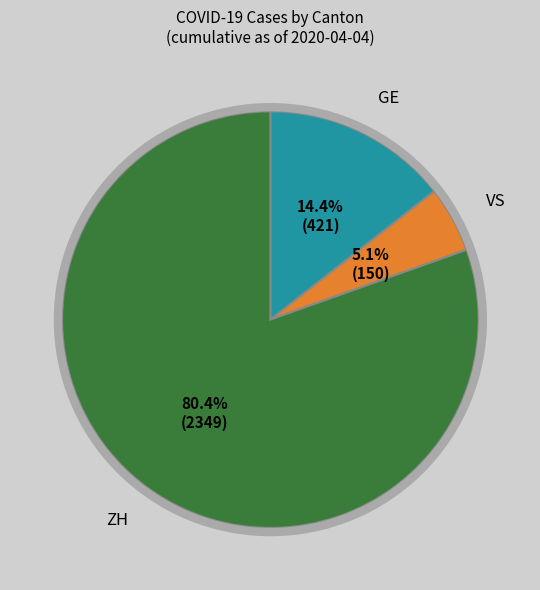

To the nearest percent, what is the average slice percentage?

33%